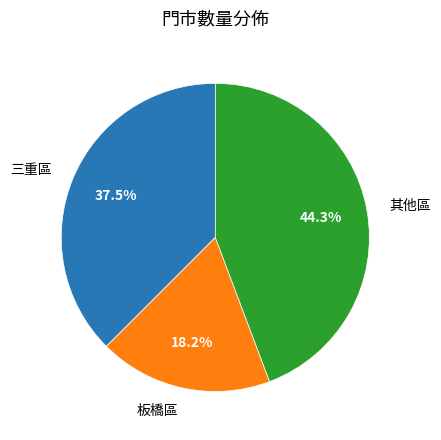

Does any single category account for the majority?

No